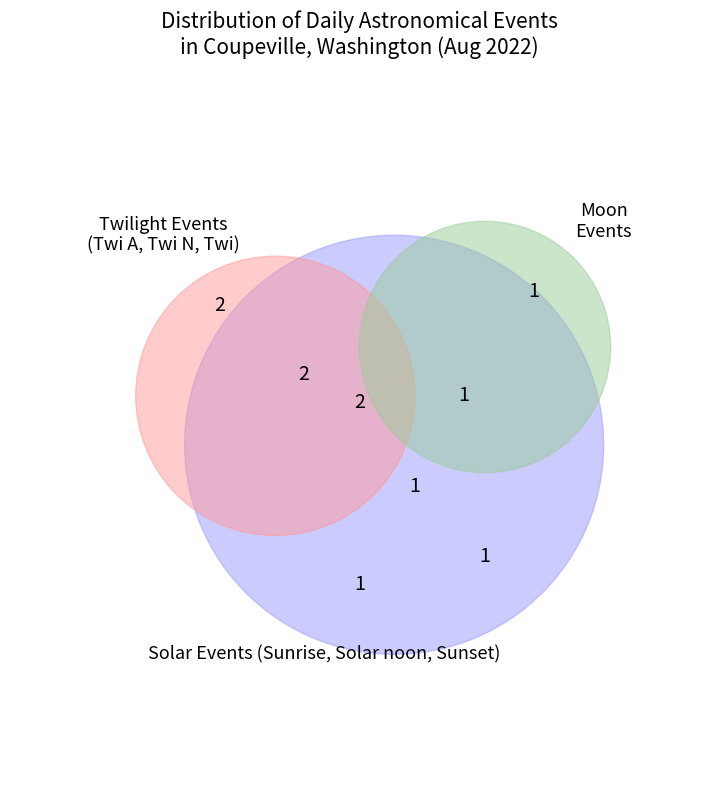

Count the number of slices in the pie.

8